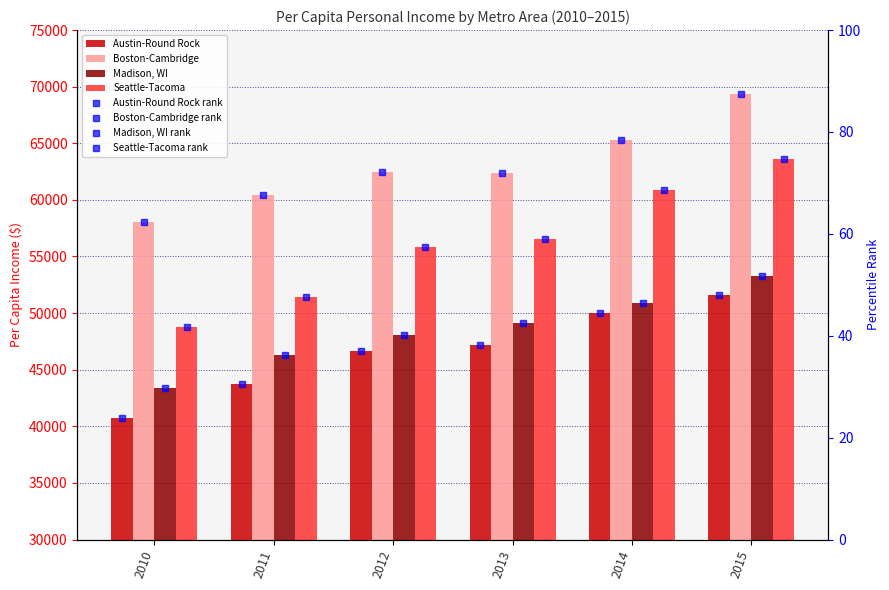

Between 2010 and 2013, which series saw the biggest shift?

Seattle-Tacoma